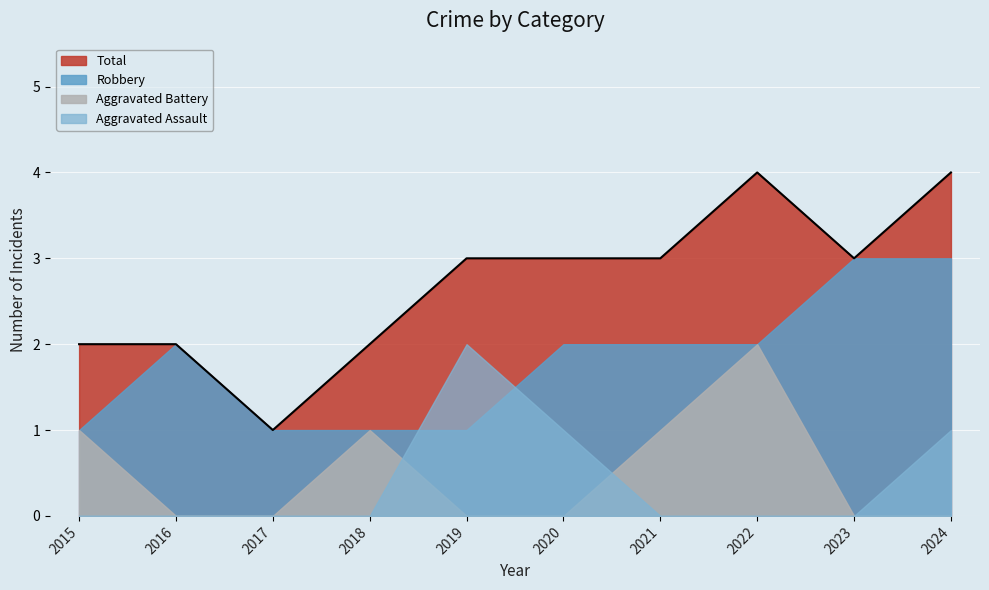

True or false: Total has a value of 0 at 2017.

False